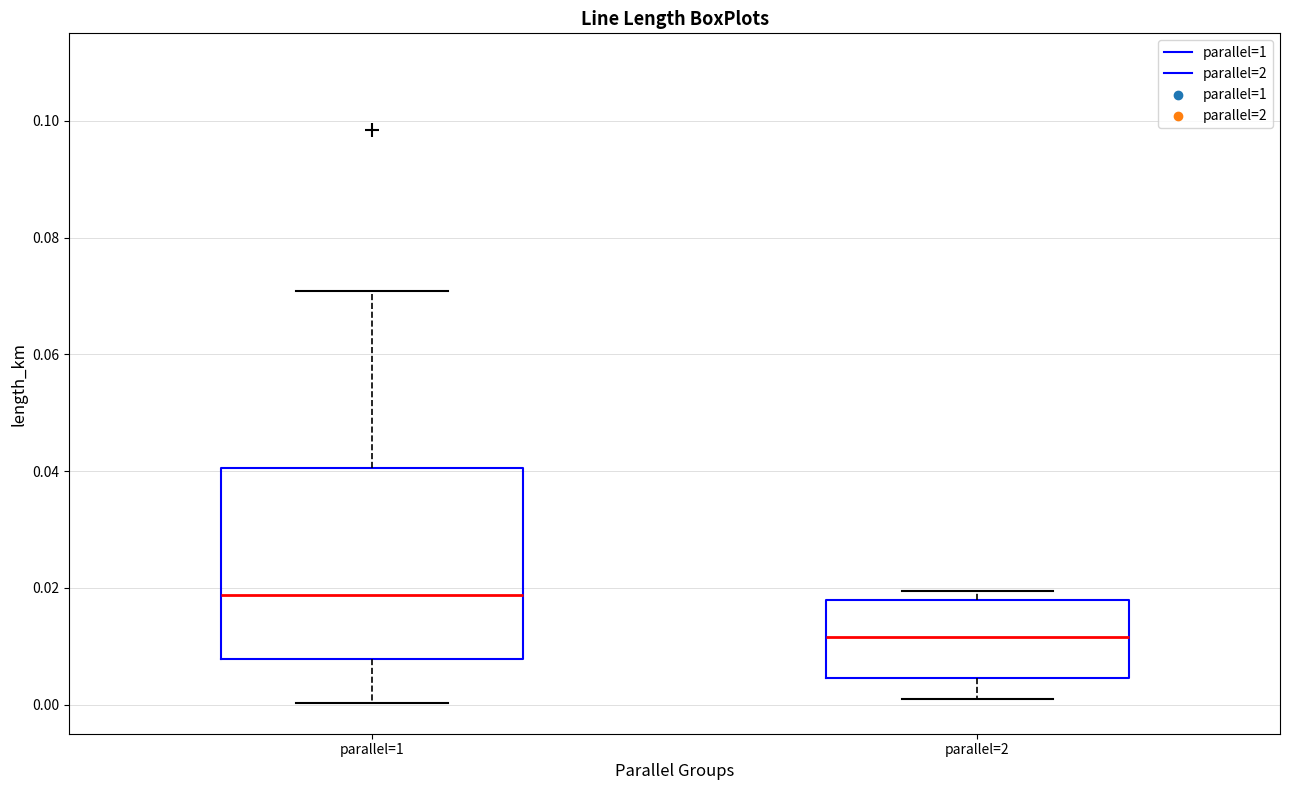

Which box is the tallest, from its lower edge to its upper edge?

parallel=1